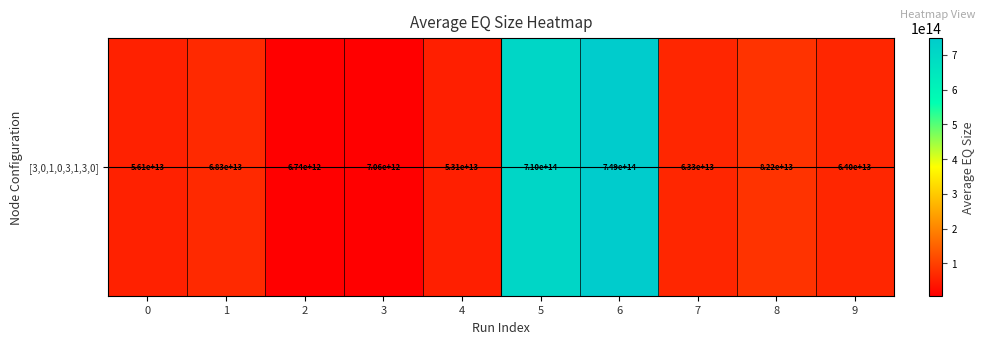

What is the difference between the second highest and minimum values?

703458227620683